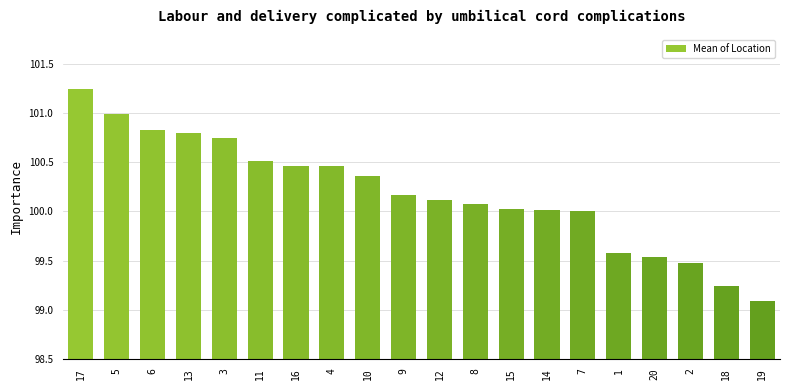

What is the label of the 1st bar from the left?

17